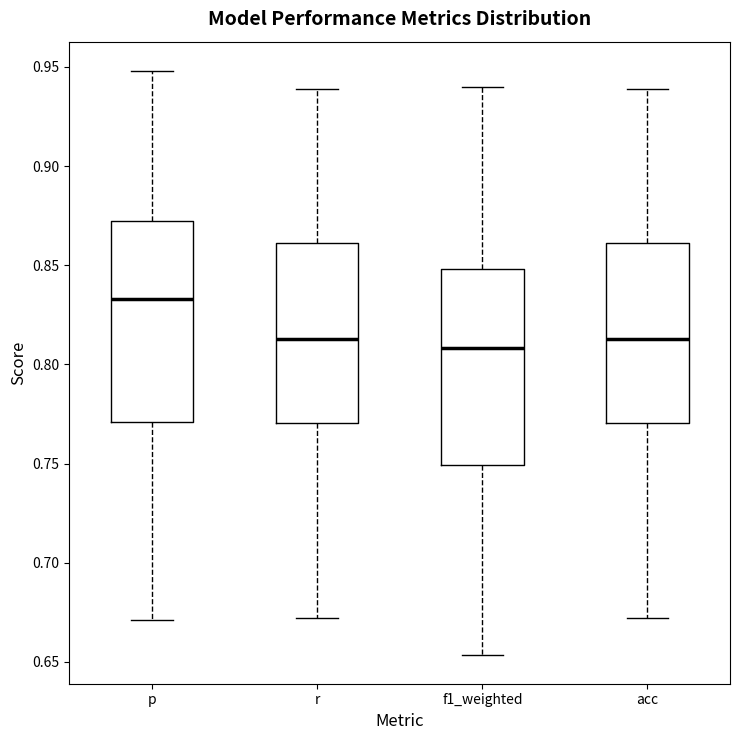

Where is the lower edge of the box for f1_weighted on the y-axis? The values are not printed on the chart, so give them approximately, as read against the axis.

0.750